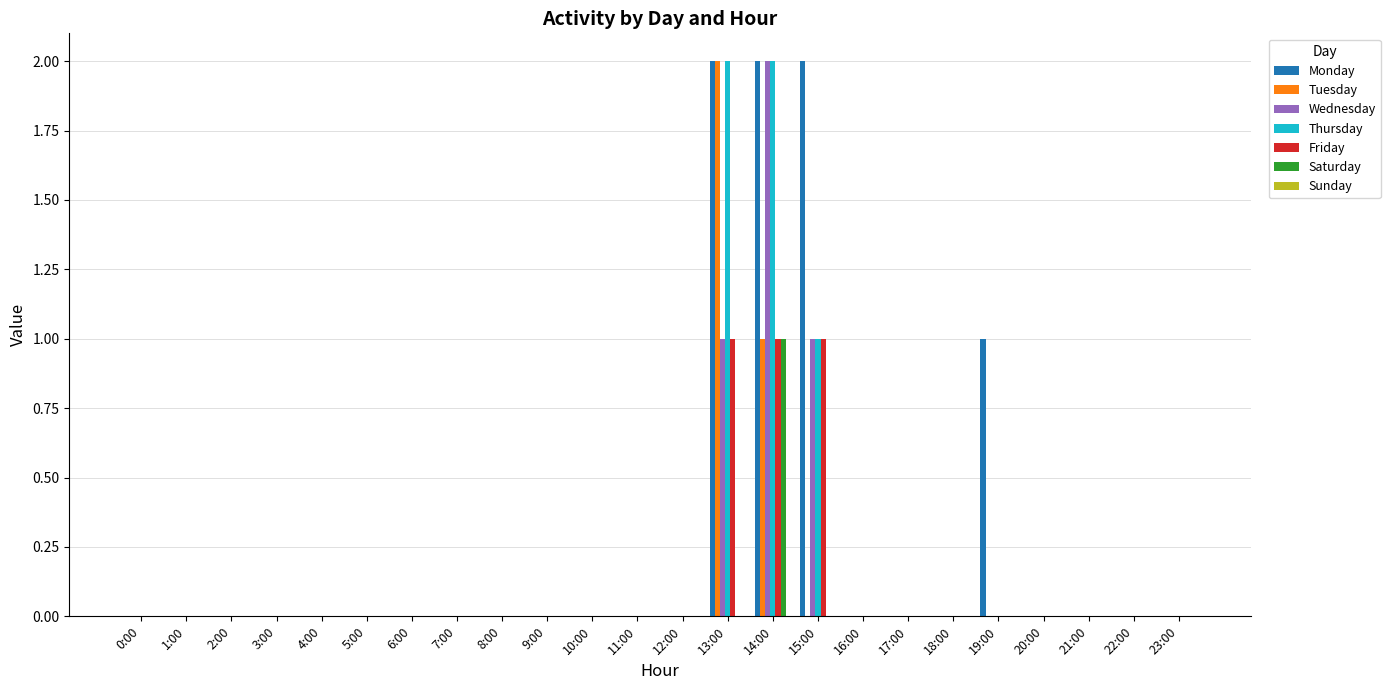

What is the sum of all Wednesday values?

4